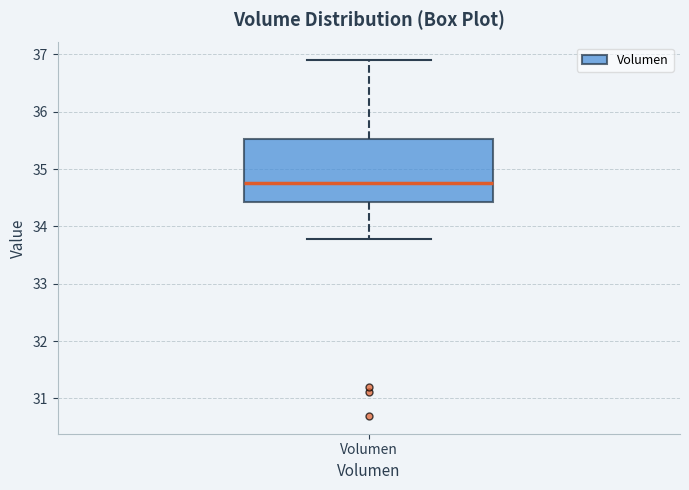

Read this box plot against the y-axis: the position of the median line, the range covered by the box, and the ends of both whiskers. The values are not printed on the chart, so give them approximately, as read against the axis.

median 34.8, box 34.4 to 35.5, whiskers 33.8 to 36.9